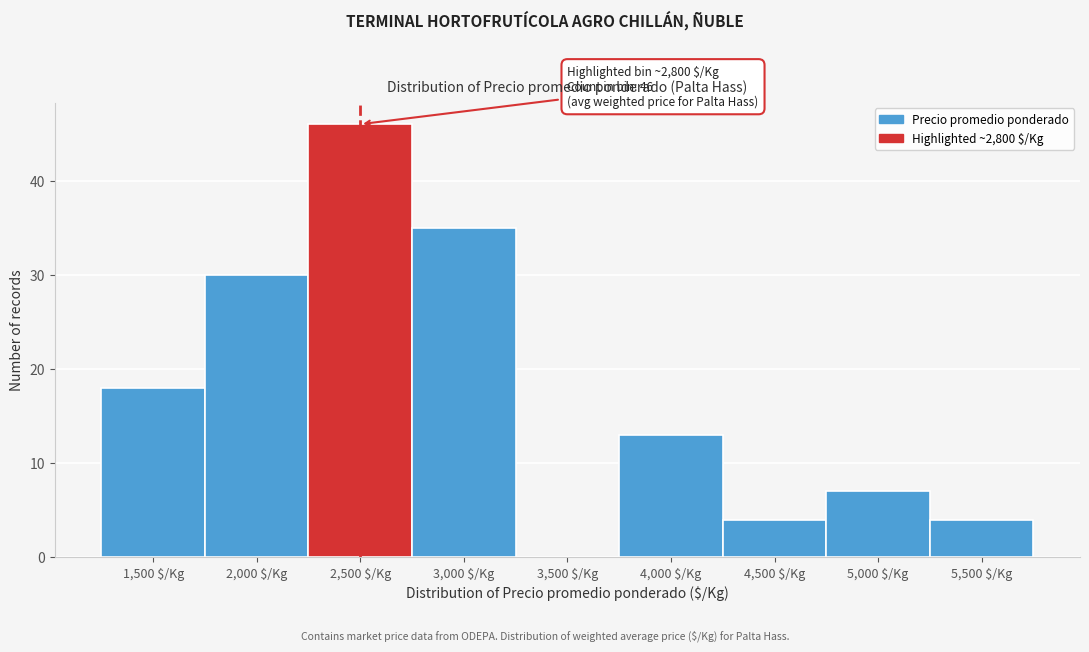

What is the greatest value displayed?

46